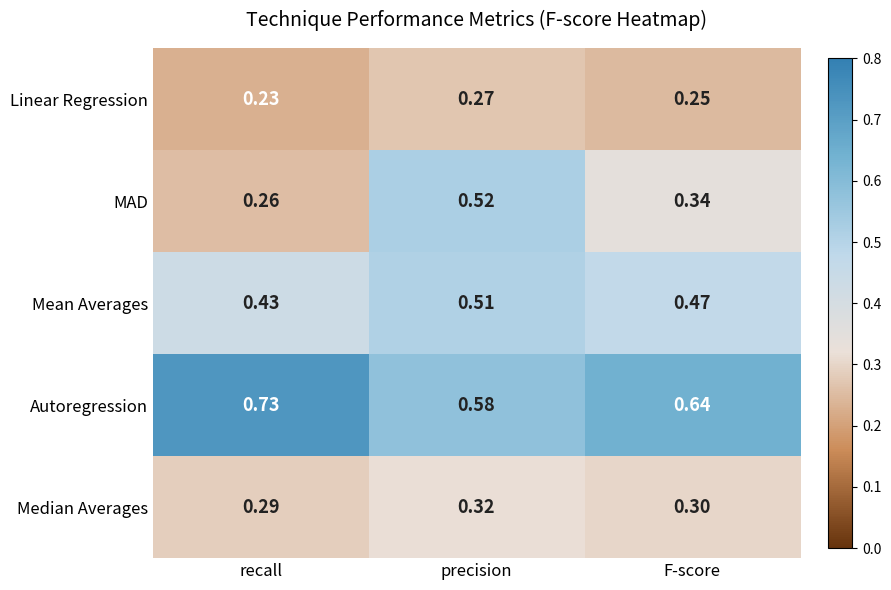

At which category is the sum across all series the highest?

precision